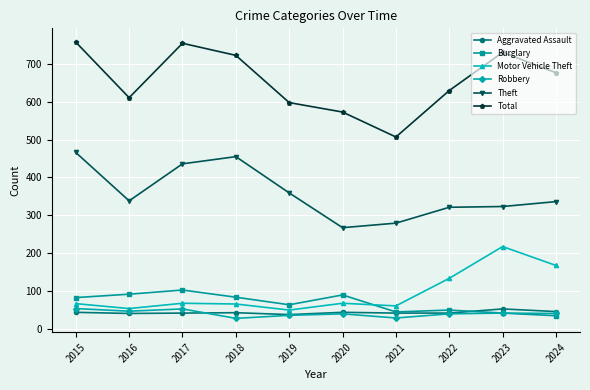

What is the difference between the maximum and second lowest values in the Theft series?

187